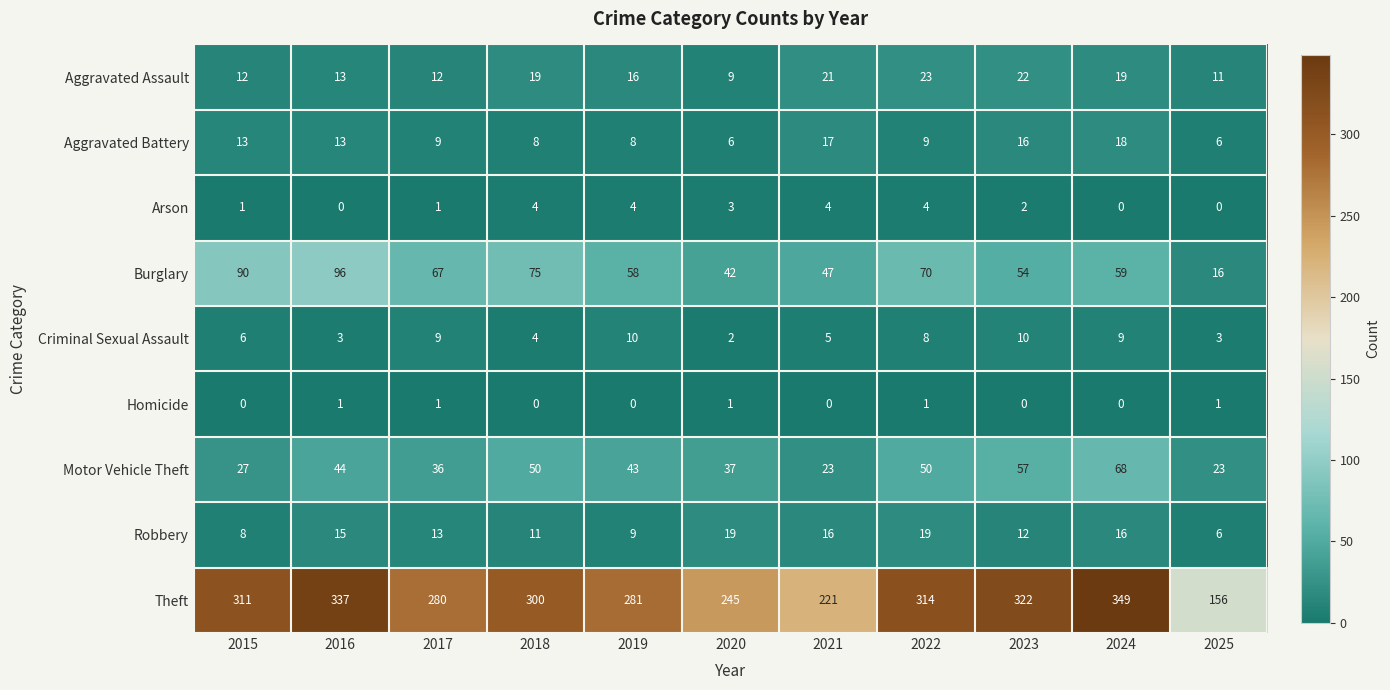

At which label does Criminal Sexual Assault reach its minimum?

2020